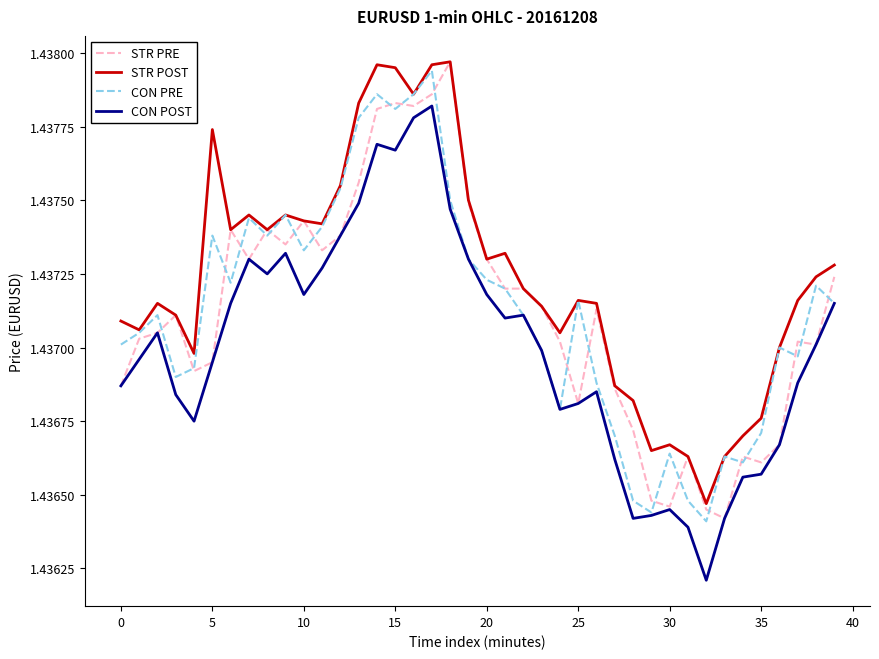

True or false: STR PRE has more than 2 points higher than both neighbors.

True